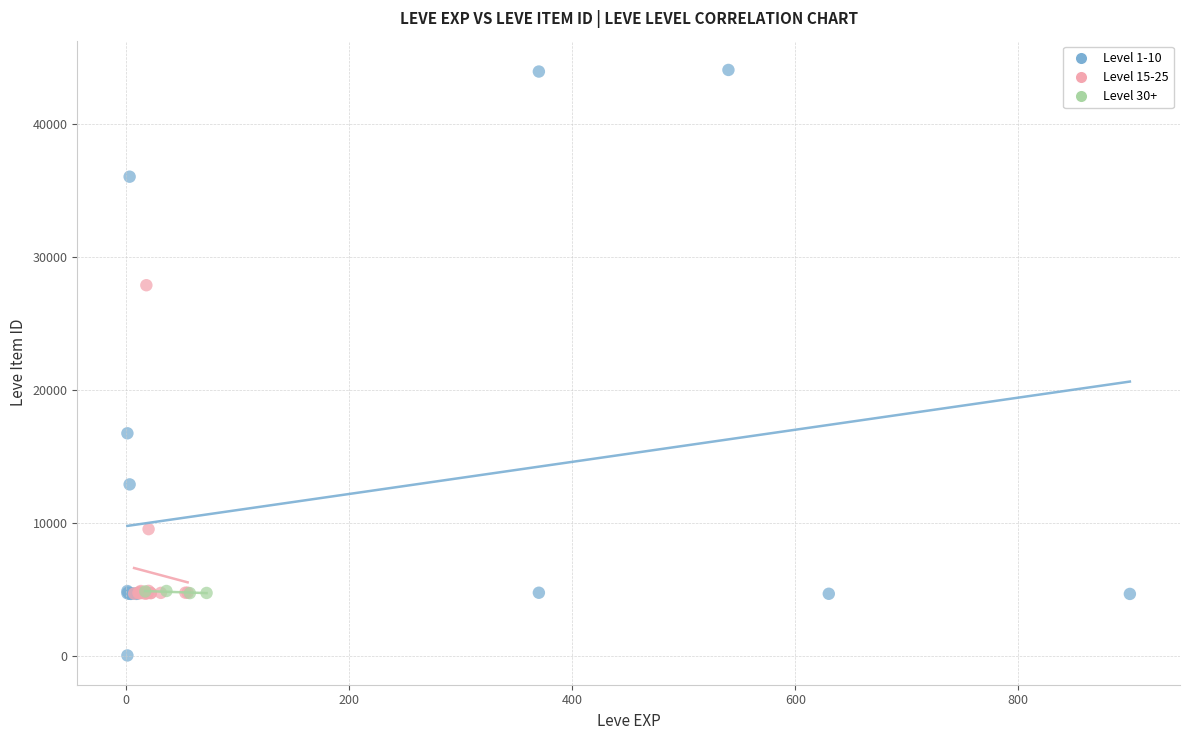

Which series contains the highest Y value?

Level 1-10